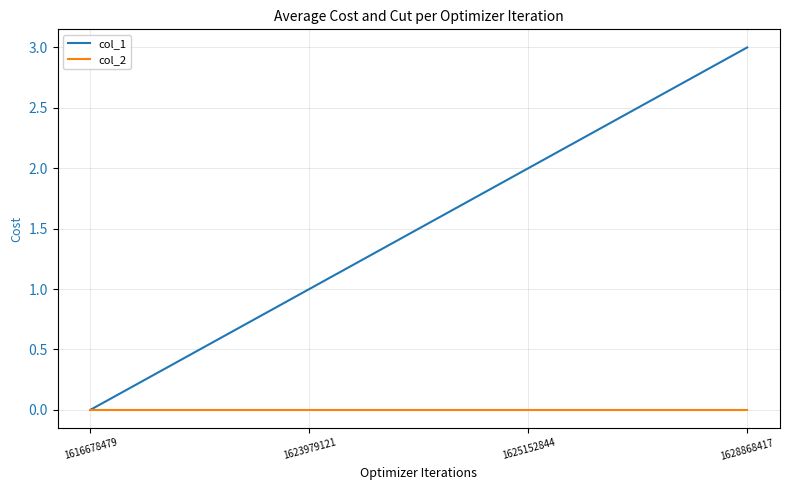

Is the value of col_2 at 1625152844 greater than the value of col_1 at 1628868417?

No